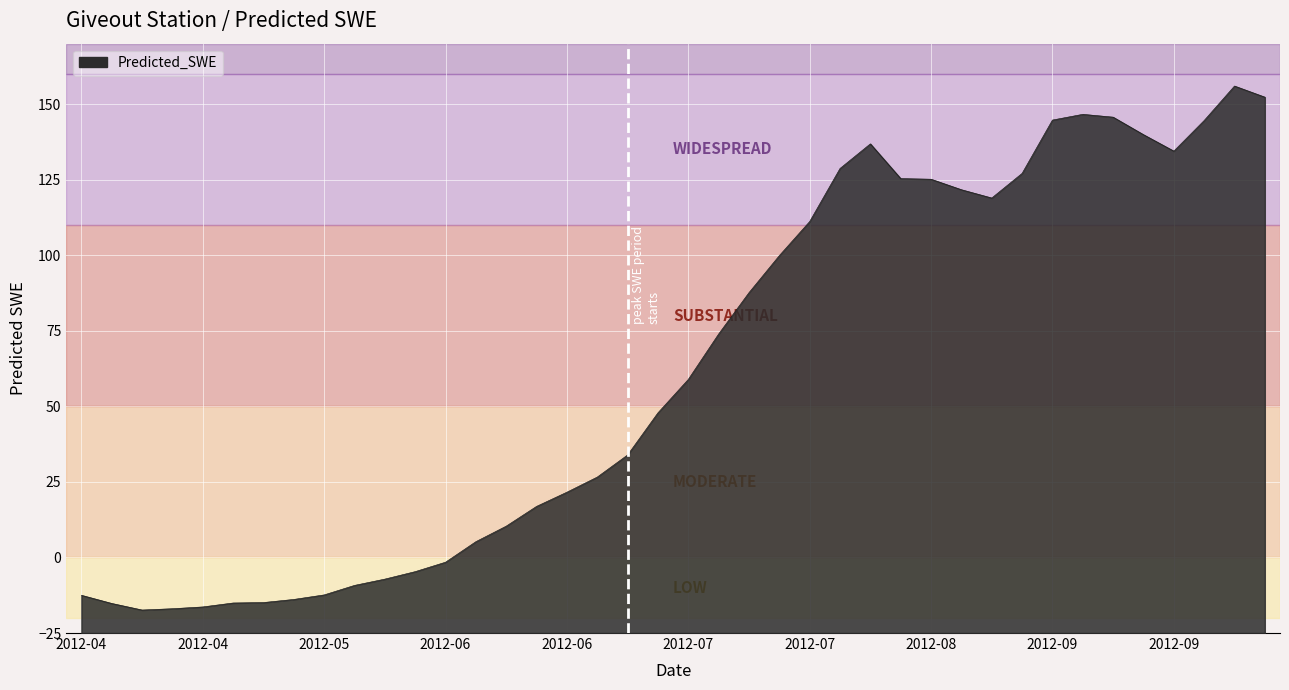

How many distinct data groups are displayed?

1